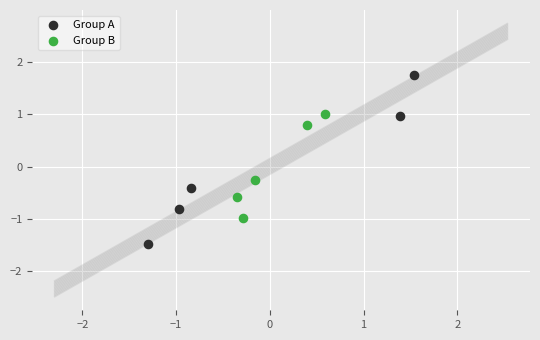

Which series reaches the minimum Y coordinate?

Group A